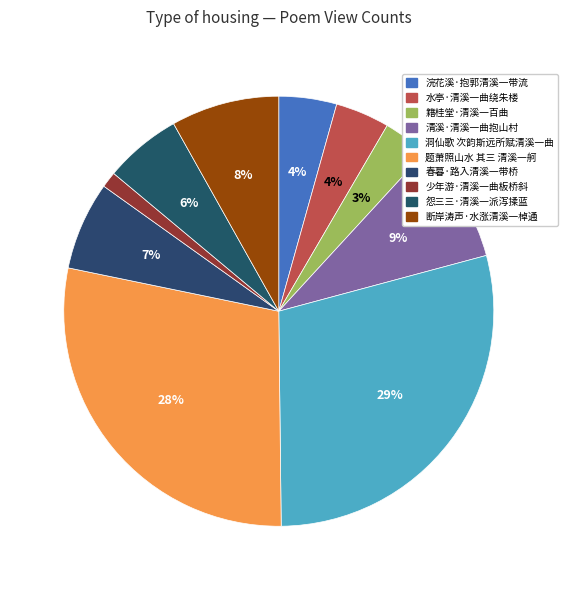

Combined, do 清溪·清溪一曲抱山村 and 水亭·清溪一曲绕朱楼 account for over 50%?

No